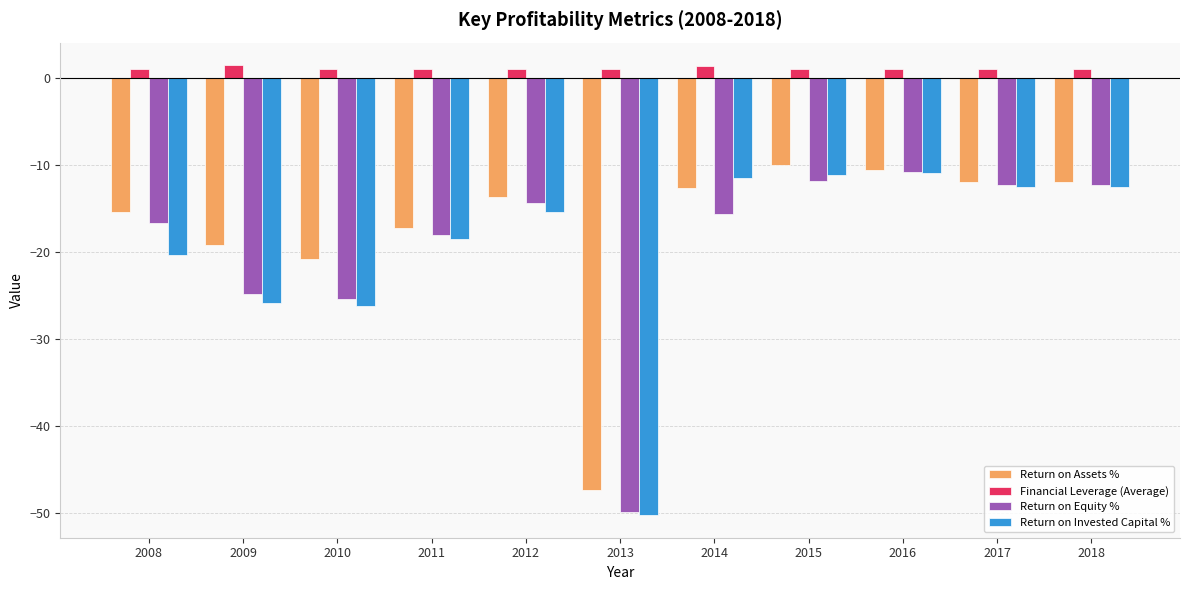

What is the smallest value displayed?

-50.2